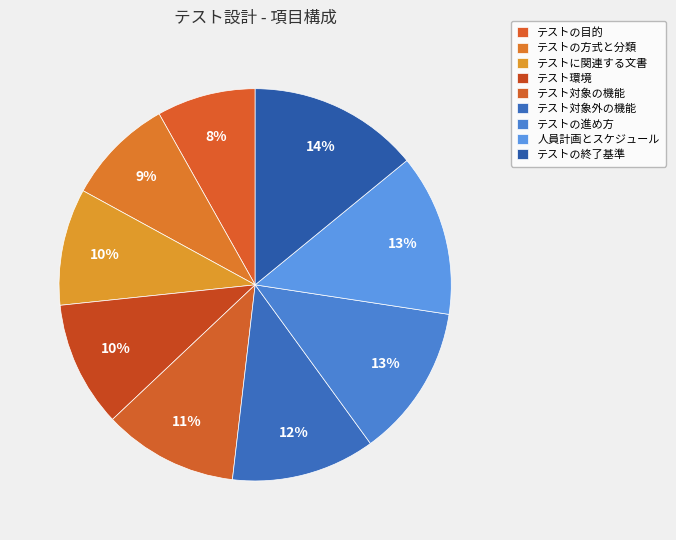

Is there a majority slice in this chart?

No